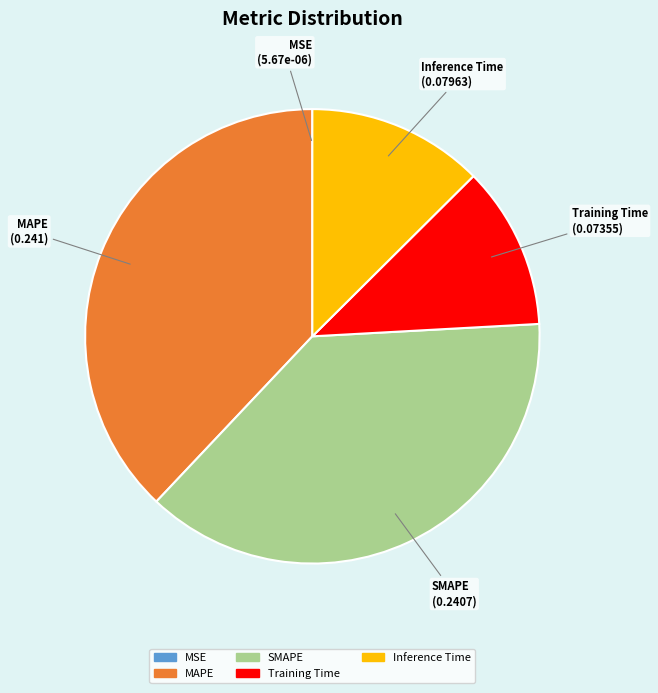

Which has a higher value, MAPE or Inference Time?

MAPE